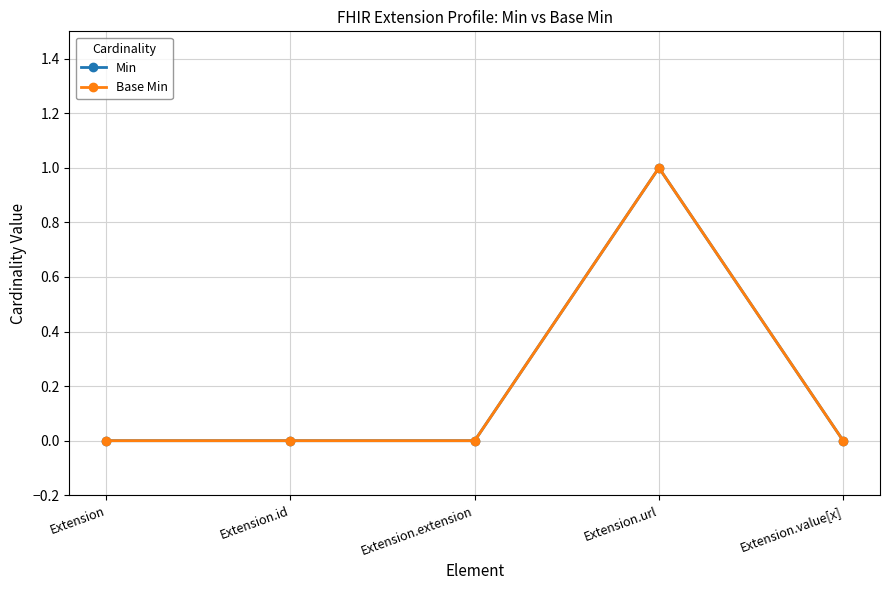

How many lines are shown in the chart?

2